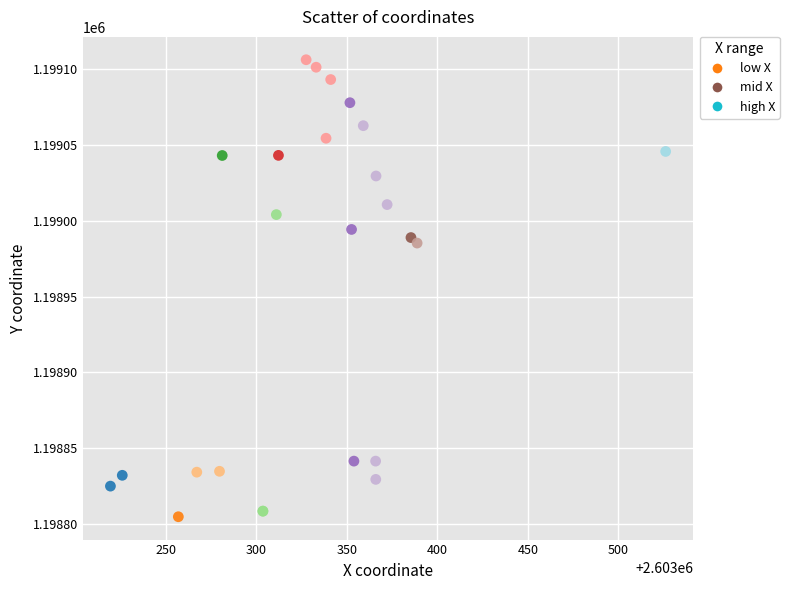

What Y value in the scatter plot is closest to 1198955?

1198985.2